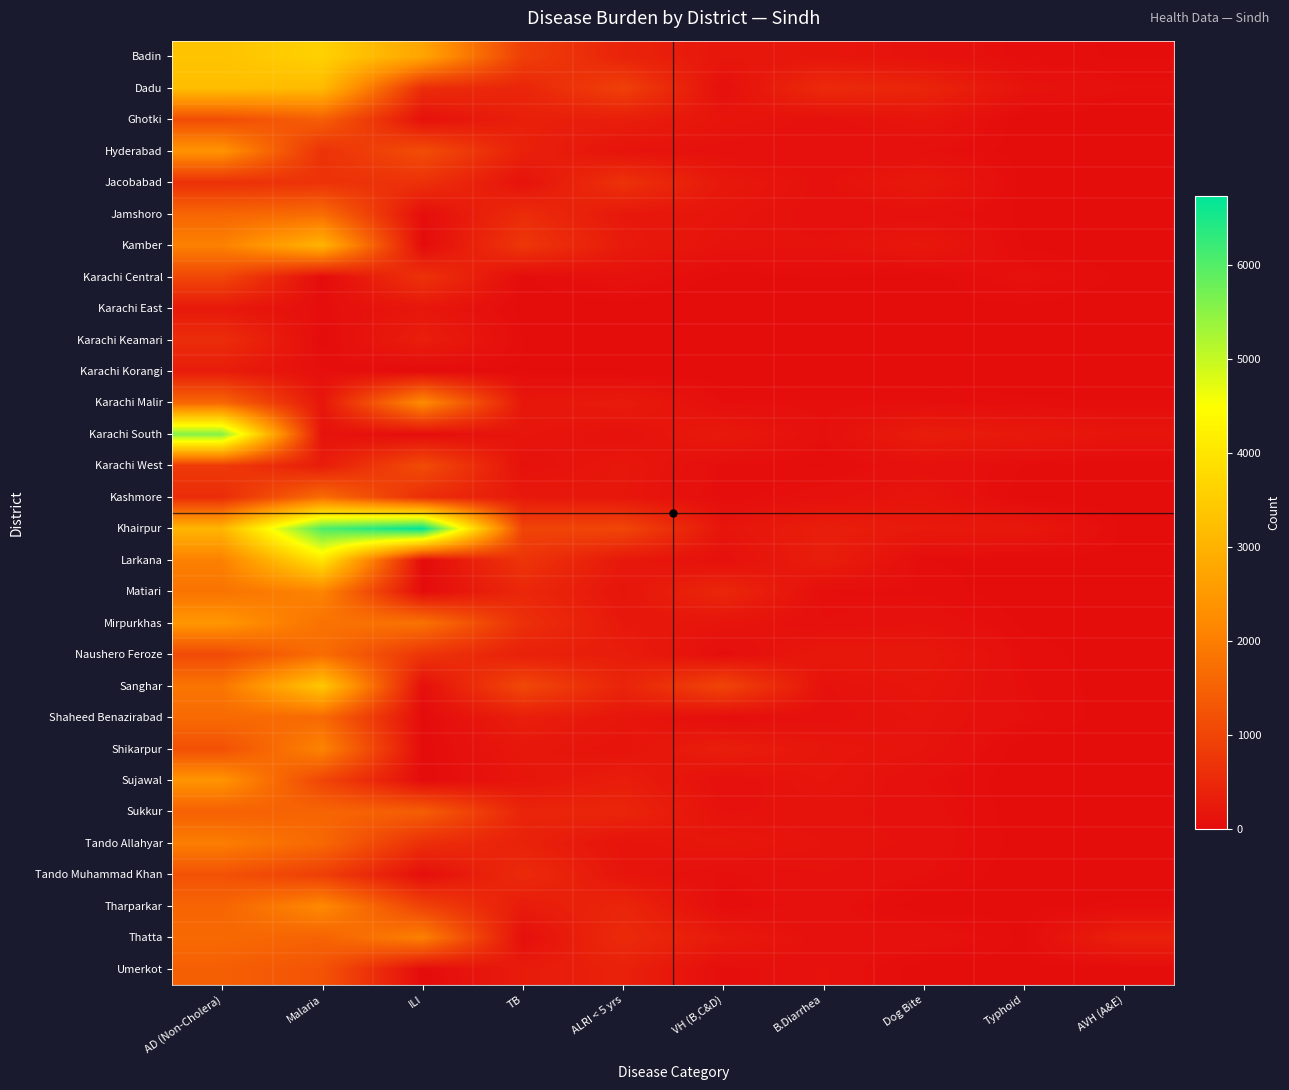

Reading left to right, what are all the values shown in this chart?

Badin: AD (Non-Cholera)=3327	Malaria=3599	ILI=2729	TB=887	ALRI < 5 yrs=406	VH (B,C&D)=188	B.Diarrhea=183	Dog Bite=108	Typhoid=38	AVH (A&E)=22
Dadu: AD (Non-Cholera)=3231	Malaria=3150	ILI=570	TB=449	ALRI < 5 yrs=916	VH (B,C&D)=60	B.Diarrhea=528	Dog Bite=432	Typhoid=129	AVH (A&E)=69
Ghotki: AD (Non-Cholera)=1140	Malaria=1443	ILI=96	TB=338	ALRI < 5 yrs=312	VH (B,C&D)=158	B.Diarrhea=86	Dog Bite=165	Typhoid=0	AVH (A&E)=0
Hyderabad: AD (Non-Cholera)=2395	Malaria=656	ILI=1144	TB=358	ALRI < 5 yrs=139	VH (B,C&D)=78	B.Diarrhea=67	Dog Bite=66	Typhoid=9	AVH (A&E)=4
Jacobabad: AD (Non-Cholera)=642	Malaria=679	ILI=644	TB=124	ALRI < 5 yrs=660	VH (B,C&D)=212	B.Diarrhea=91	Dog Bite=235	Typhoid=11	AVH (A&E)=0
Jamshoro: AD (Non-Cholera)=1569	Malaria=1686	ILI=39	TB=554	ALRI < 5 yrs=219	VH (B,C&D)=154	B.Diarrhea=79	Dog Bite=80	Typhoid=17	AVH (A&E)=10
Kamber: AD (Non-Cholera)=2044	Malaria=3029	ILI=0	TB=738	ALRI < 5 yrs=257	VH (B,C&D)=123	B.Diarrhea=109	Dog Bite=200	Typhoid=18	AVH (A&E)=0
Karachi Central: AD (Non-Cholera)=1036	Malaria=8	ILI=662	TB=19	ALRI < 5 yrs=97	VH (B,C&D)=10	B.Diarrhea=26	Dog Bite=4	Typhoid=81	AVH (A&E)=18
Karachi East: AD (Non-Cholera)=228	Malaria=40	ILI=187	TB=9	ALRI < 5 yrs=2	VH (B,C&D)=0	B.Diarrhea=3	Dog Bite=17	Typhoid=15	AVH (A&E)=3
Karachi Keamari: AD (Non-Cholera)=577	Malaria=5	ILI=316	TB=26	ALRI < 5 yrs=25	VH (B,C&D)=3	B.Diarrhea=2	Dog Bite=1	Typhoid=2	AVH (A&E)=4
Karachi Korangi: AD (Non-Cholera)=282	Malaria=58	ILI=1	TB=20	ALRI < 5 yrs=0	VH (B,C&D)=0	B.Diarrhea=6	Dog Bite=2	Typhoid=2	AVH (A&E)=0
Karachi Malir: AD (Non-Cholera)=1598	Malaria=181	ILI=2244	TB=195	ALRI < 5 yrs=266	VH (B,C&D)=52	B.Diarrhea=57	Dog Bite=56	Typhoid=31	AVH (A&E)=29
Karachi South: AD (Non-Cholera)=5559	Malaria=113	ILI=33	TB=166	ALRI < 5 yrs=100	VH (B,C&D)=238	B.Diarrhea=62	Dog Bite=300	Typhoid=227	AVH (A&E)=152
Karachi West: AD (Non-Cholera)=809	Malaria=295	ILI=1121	TB=94	ALRI < 5 yrs=195	VH (B,C&D)=42	B.Diarrhea=22	Dog Bite=91	Typhoid=26	AVH (A&E)=0
Kashmore: AD (Non-Cholera)=558	Malaria=1687	ILI=596	TB=222	ALRI < 5 yrs=186	VH (B,C&D)=32	B.Diarrhea=89	Dog Bite=151	Typhoid=1	AVH (A&E)=0
Khairpur: AD (Non-Cholera)=3062	Malaria=6029	ILI=6735	TB=981	ALRI < 5 yrs=1018	VH (B,C&D)=151	B.Diarrhea=313	Dog Bite=243	Typhoid=211	AVH (A&E)=15
Larkana: AD (Non-Cholera)=2044	Malaria=4003	ILI=0	TB=704	ALRI < 5 yrs=215	VH (B,C&D)=79	B.Diarrhea=311	Dog Bite=27	Typhoid=11	AVH (A&E)=10
Matiari: AD (Non-Cholera)=1808	Malaria=2108	ILI=0	TB=478	ALRI < 5 yrs=166	VH (B,C&D)=463	B.Diarrhea=52	Dog Bite=47	Typhoid=2	AVH (A&E)=1
Mirpurkhas: AD (Non-Cholera)=2450	Malaria=1789	ILI=1801	TB=629	ALRI < 5 yrs=219	VH (B,C&D)=157	B.Diarrhea=67	Dog Bite=104	Typhoid=19	AVH (A&E)=1
Naushero Feroze: AD (Non-Cholera)=1096	Malaria=1698	ILI=705	TB=352	ALRI < 5 yrs=297	VH (B,C&D)=35	B.Diarrhea=223	Dog Bite=215	Typhoid=46	AVH (A&E)=0
Sanghar: AD (Non-Cholera)=1844	Malaria=3417	ILI=60	TB=1047	ALRI < 5 yrs=418	VH (B,C&D)=994	B.Diarrhea=101	Dog Bite=171	Typhoid=55	AVH (A&E)=5
Shaheed Benazirabad: AD (Non-Cholera)=1657	Malaria=1635	ILI=3	TB=320	ALRI < 5 yrs=179	VH (B,C&D)=41	B.Diarrhea=85	Dog Bite=139	Typhoid=66	AVH (A&E)=0
Shikarpur: AD (Non-Cholera)=1190	Malaria=2095	ILI=2	TB=200	ALRI < 5 yrs=137	VH (B,C&D)=322	B.Diarrhea=180	Dog Bite=133	Typhoid=2	AVH (A&E)=2
Sujawal: AD (Non-Cholera)=2388	Malaria=1007	ILI=0	TB=164	ALRI < 5 yrs=299	VH (B,C&D)=66	B.Diarrhea=163	Dog Bite=67	Typhoid=3	AVH (A&E)=1
Sukkur: AD (Non-Cholera)=1479	Malaria=1559	ILI=1436	TB=427	ALRI < 5 yrs=435	VH (B,C&D)=101	B.Diarrhea=116	Dog Bite=87	Typhoid=3	AVH (A&E)=0
Tando Allahyar: AD (Non-Cholera)=1993	Malaria=1612	ILI=602	TB=377	ALRI < 5 yrs=137	VH (B,C&D)=200	B.Diarrhea=130	Dog Bite=96	Typhoid=8	AVH (A&E)=3
Tando Muhammad Khan: AD (Non-Cholera)=1228	Malaria=891	ILI=50	TB=535	ALRI < 5 yrs=165	VH (B,C&D)=55	B.Diarrhea=105	Dog Bite=67	Typhoid=0	AVH (A&E)=0
Tharparkar: AD (Non-Cholera)=1554	Malaria=2201	ILI=952	TB=267	ALRI < 5 yrs=440	VH (B,C&D)=32	B.Diarrhea=88	Dog Bite=1	Typhoid=20	AVH (A&E)=33
Thatta: AD (Non-Cholera)=1636	Malaria=1530	ILI=2040	TB=53	ALRI < 5 yrs=530	VH (B,C&D)=245	B.Diarrhea=67	Dog Bite=106	Typhoid=16	AVH (A&E)=357
Umerkot: AD (Non-Cholera)=1455	Malaria=1245	ILI=0	TB=273	ALRI < 5 yrs=358	VH (B,C&D)=41	B.Diarrhea=110	Dog Bite=0	Typhoid=18	AVH (A&E)=2